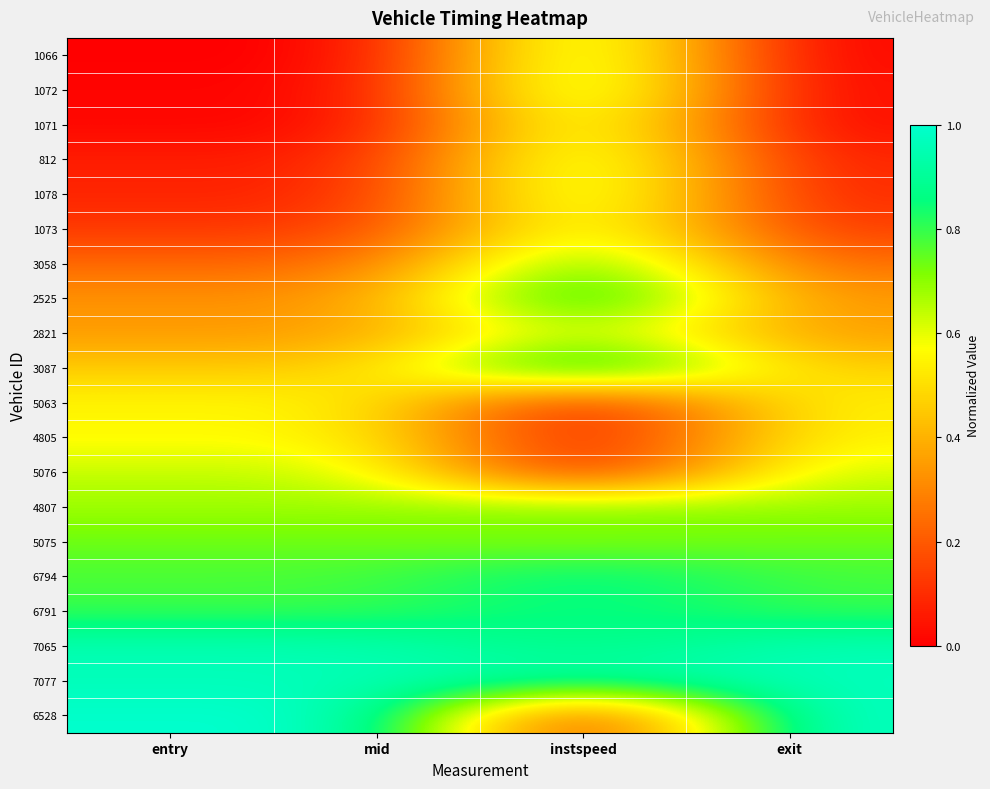

At which category is the sum across all series the highest?

instspeed